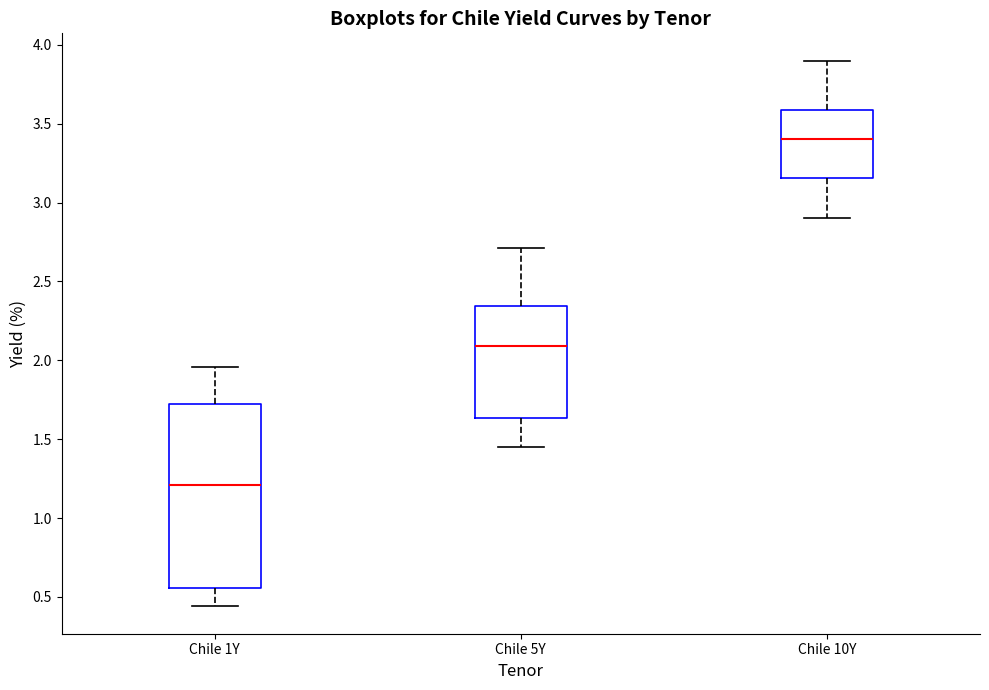

Reading left to right, read every box against the y-axis: the position of its median line, the range the box covers, and the ends of its whiskers. The values are not printed on the chart, so give them approximately, as read against the axis.

Chile 1Y: median 1.20, box 0.55 to 1.75, whiskers 0.45 to 1.95
Chile 5Y: median 2.10, box 1.65 to 2.35, whiskers 1.45 to 2.70
Chile 10Y: median 3.40, box 3.15 to 3.60, whiskers 2.90 to 3.90